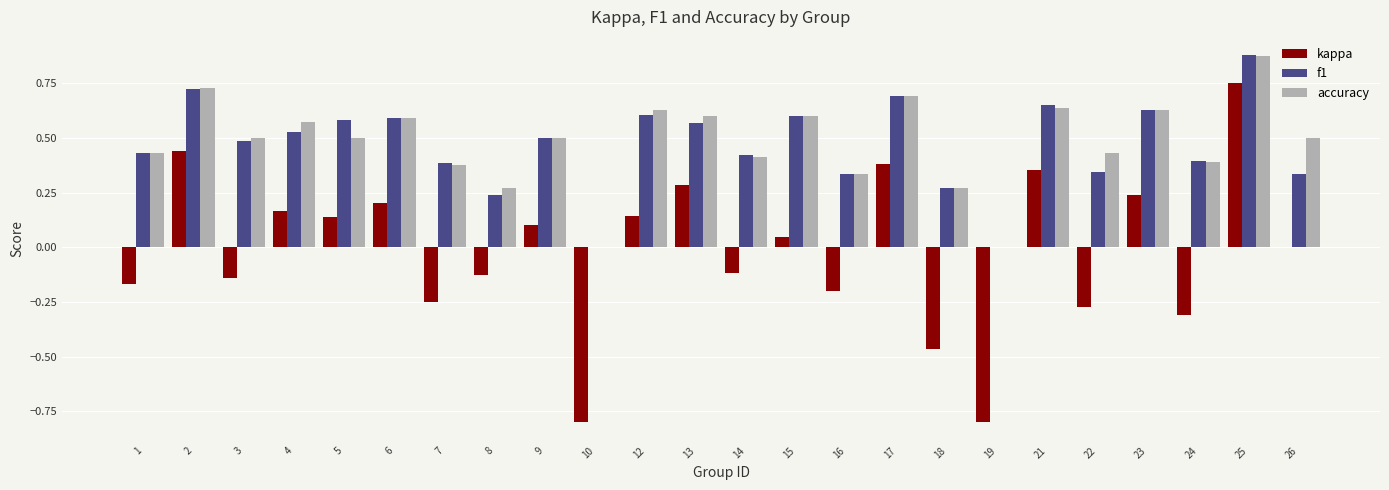

Is the value of f1 at 24 greater than the value of kappa at 1?

Yes